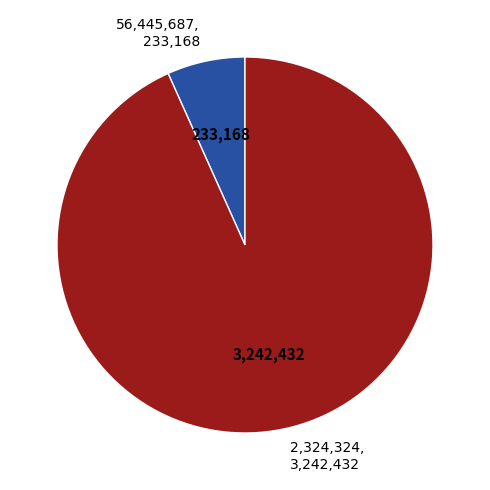

Is there any slice that represents more than half of the pie?

Yes